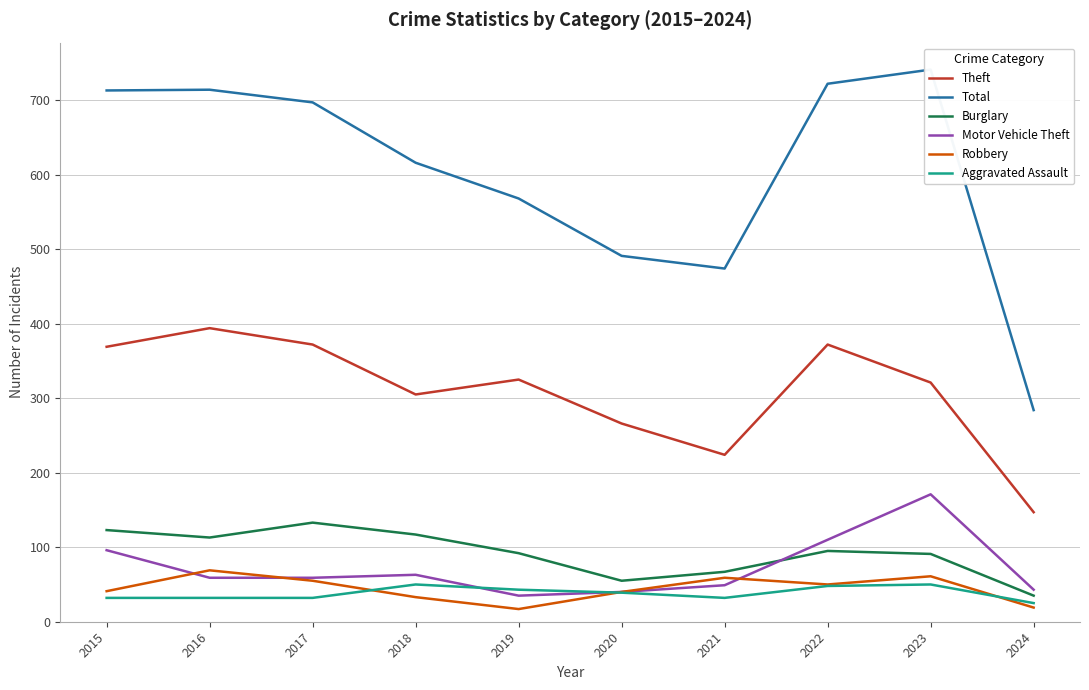

How many interior local valleys does the Aggravated Assault series have?

1